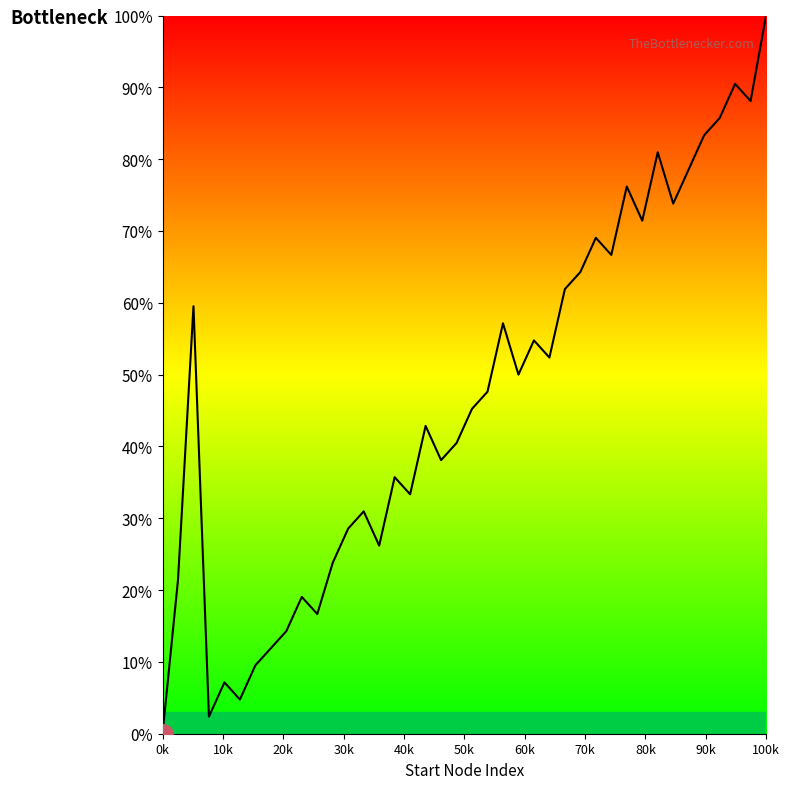

True or false: the data has more than 0 interior local peaks.

True